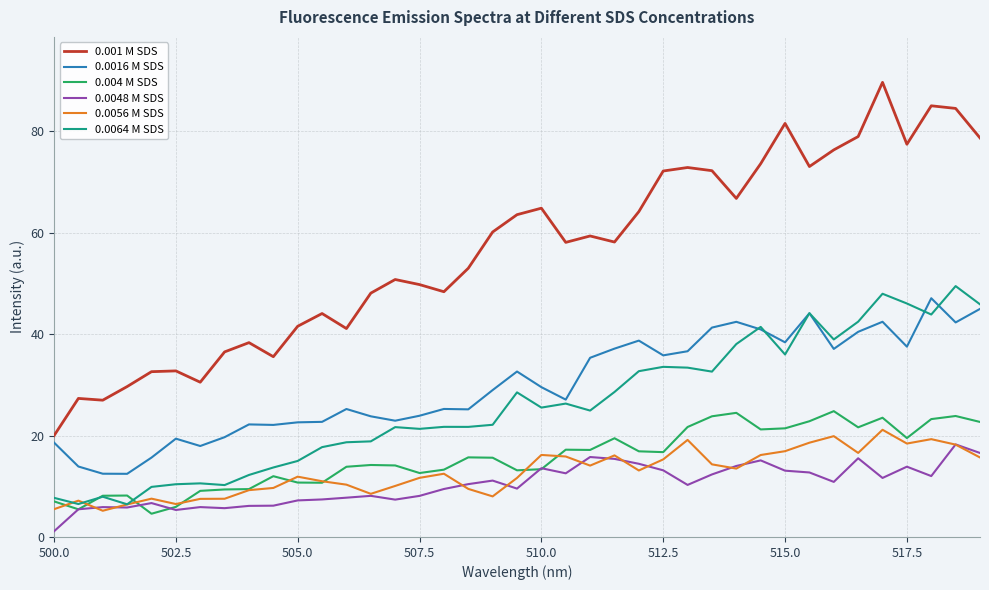

What is the greatest value displayed?

89.7